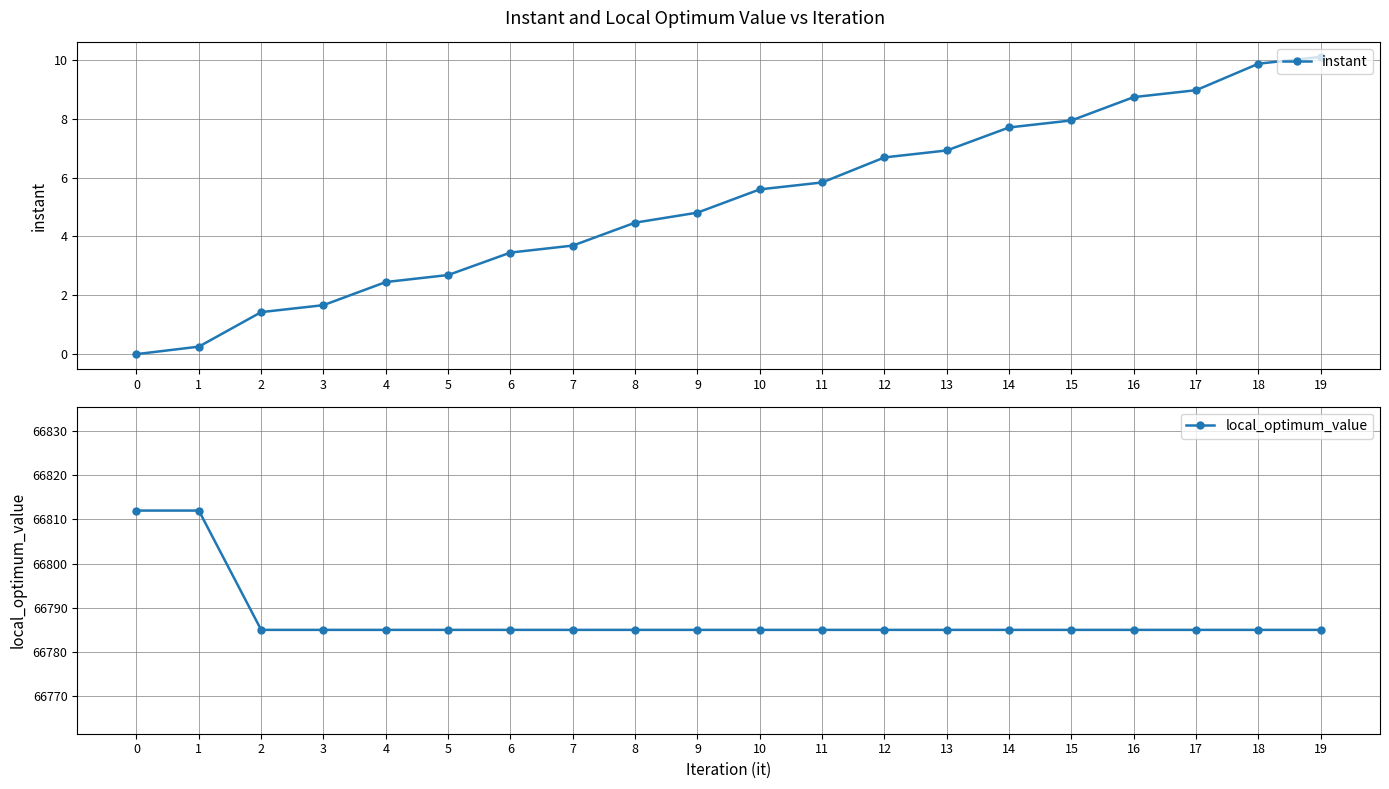

Reading right to left, what are all the values shown in this chart?

instant: 19=10.1	18=9.9	17=9.0	16=8.7	15=7.9	14=7.7	13=6.9	12=6.7	11=5.8	10=5.6	9=4.8	8=4.5	7=3.7	6=3.5	5=2.7	4=2.5	3=1.7	2=1.4	1=0.3	0=0.0
local_optimum_value: 19=66785.0	18=66785.0	17=66785.0	16=66785.0	15=66785.0	14=66785.0	13=66785.0	12=66785.0	11=66785.0	10=66785.0	9=66785.0	8=66785.0	7=66785.0	6=66785.0	5=66785.0	4=66785.0	3=66785.0	2=66785.0	1=66812.0	0=66812.0